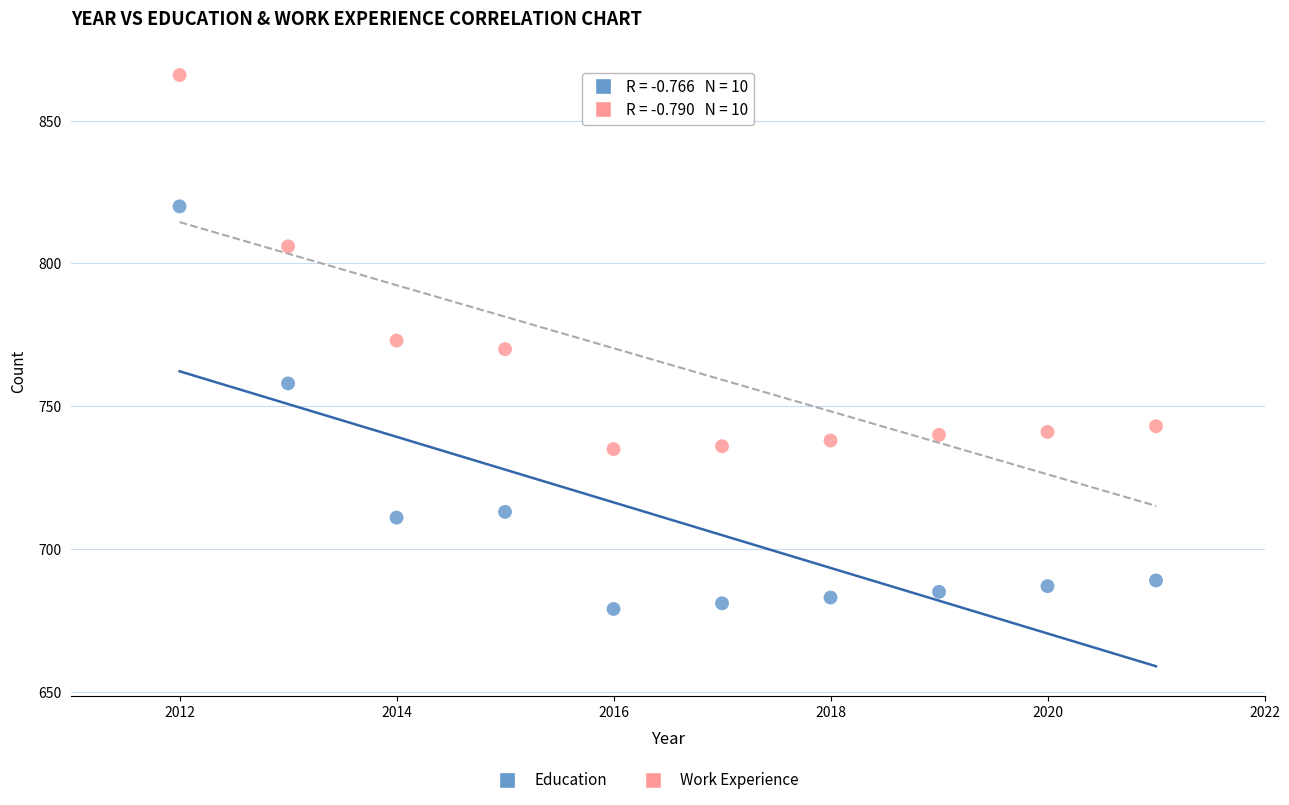

Which series contains the highest Y value?

Work Experience